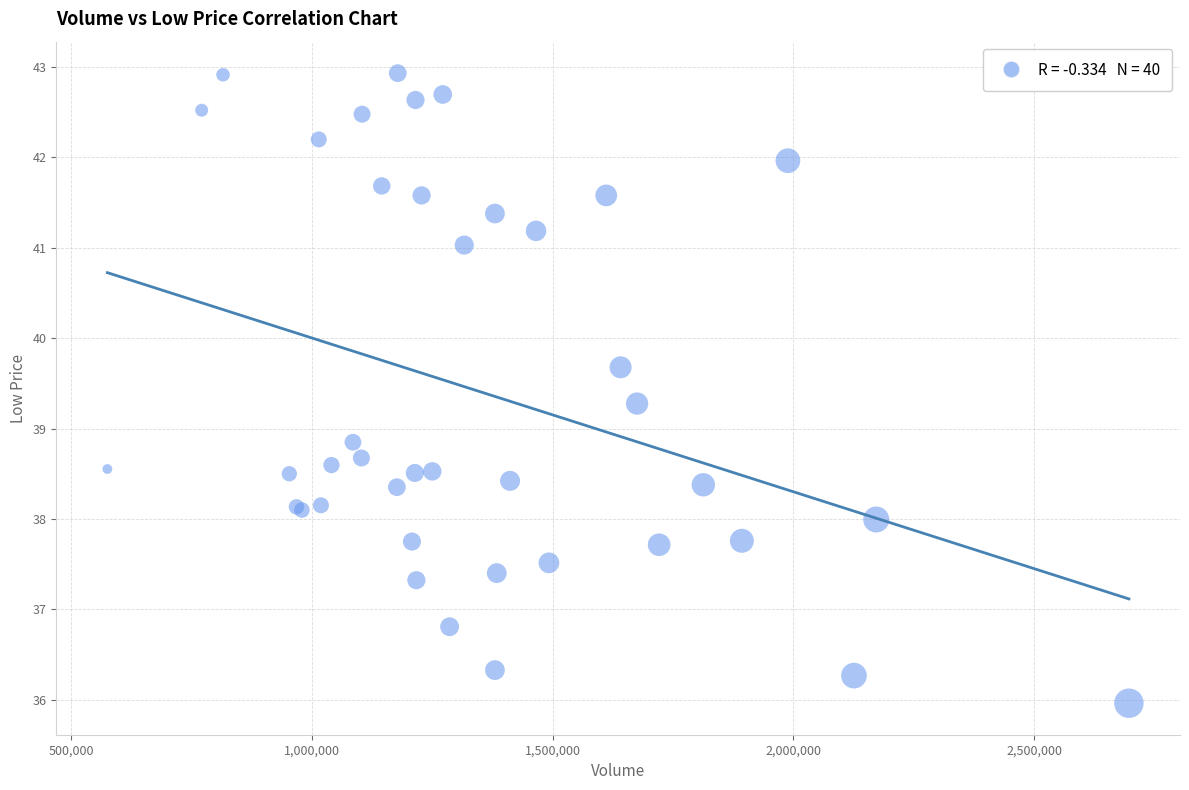

What Y value in the scatter plot is closest to 39?

38.8